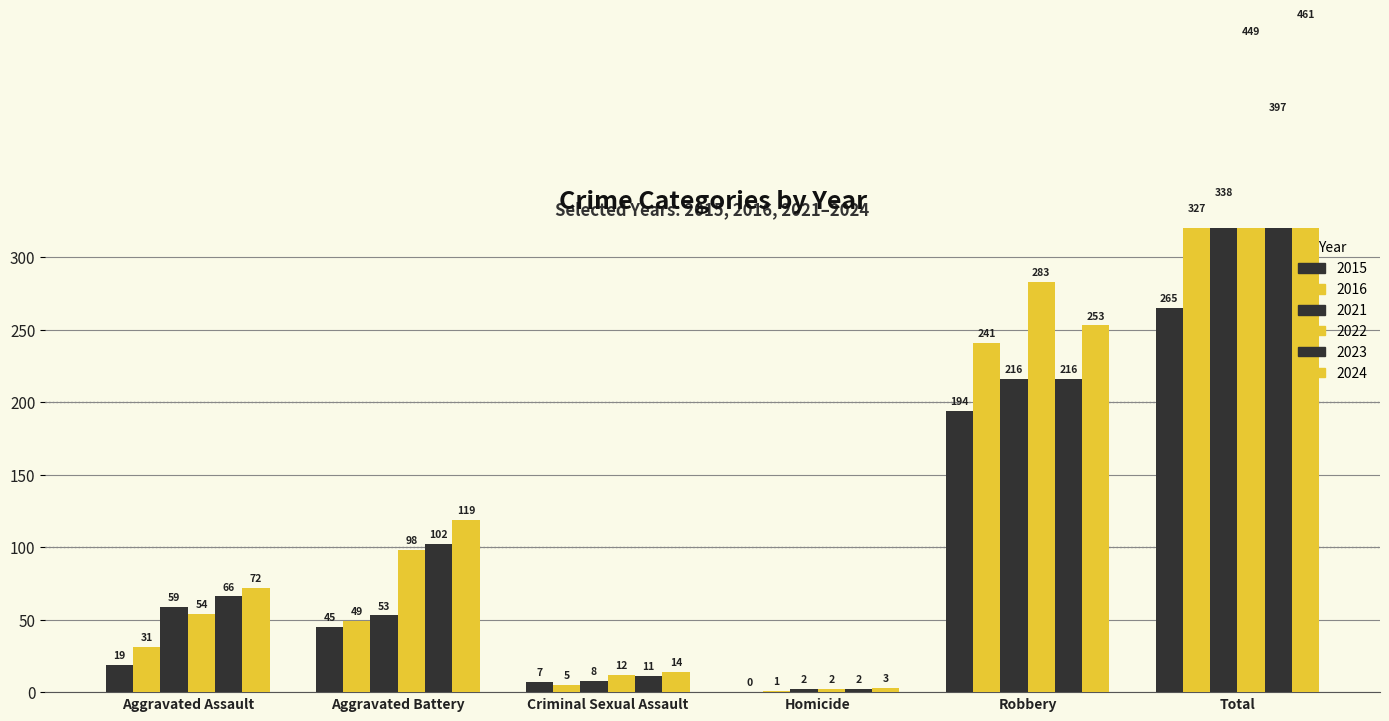

Reading left to right, extract all data points from this chart.

2015: Aggravated Assault=19	Aggravated Battery=45	Criminal Sexual Assault=7	Homicide=0	Robbery=194	Total=265
2016: Aggravated Assault=31	Aggravated Battery=49	Criminal Sexual Assault=5	Homicide=1	Robbery=241	Total=327
2021: Aggravated Assault=59	Aggravated Battery=53	Criminal Sexual Assault=8	Homicide=2	Robbery=216	Total=338
2022: Aggravated Assault=54	Aggravated Battery=98	Criminal Sexual Assault=12	Homicide=2	Robbery=283	Total=449
2023: Aggravated Assault=66	Aggravated Battery=102	Criminal Sexual Assault=11	Homicide=2	Robbery=216	Total=397
2024: Aggravated Assault=72	Aggravated Battery=119	Criminal Sexual Assault=14	Homicide=3	Robbery=253	Total=461